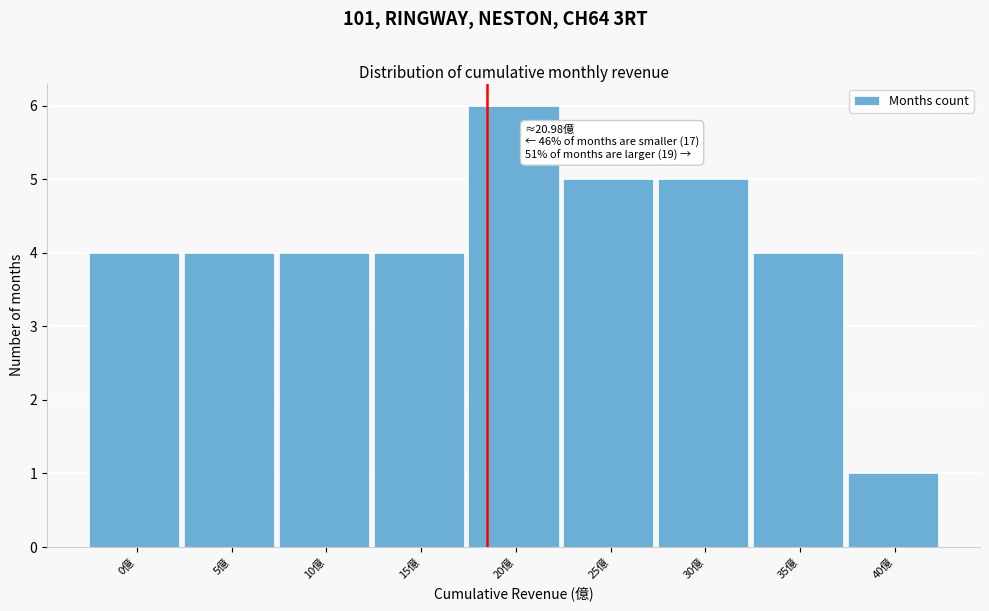

Reading left to right, list all the values displayed in this chart.

0億=4	5億=4	10億=4	15億=4	20億=6	25億=5	30億=5	35億=4	40億=1